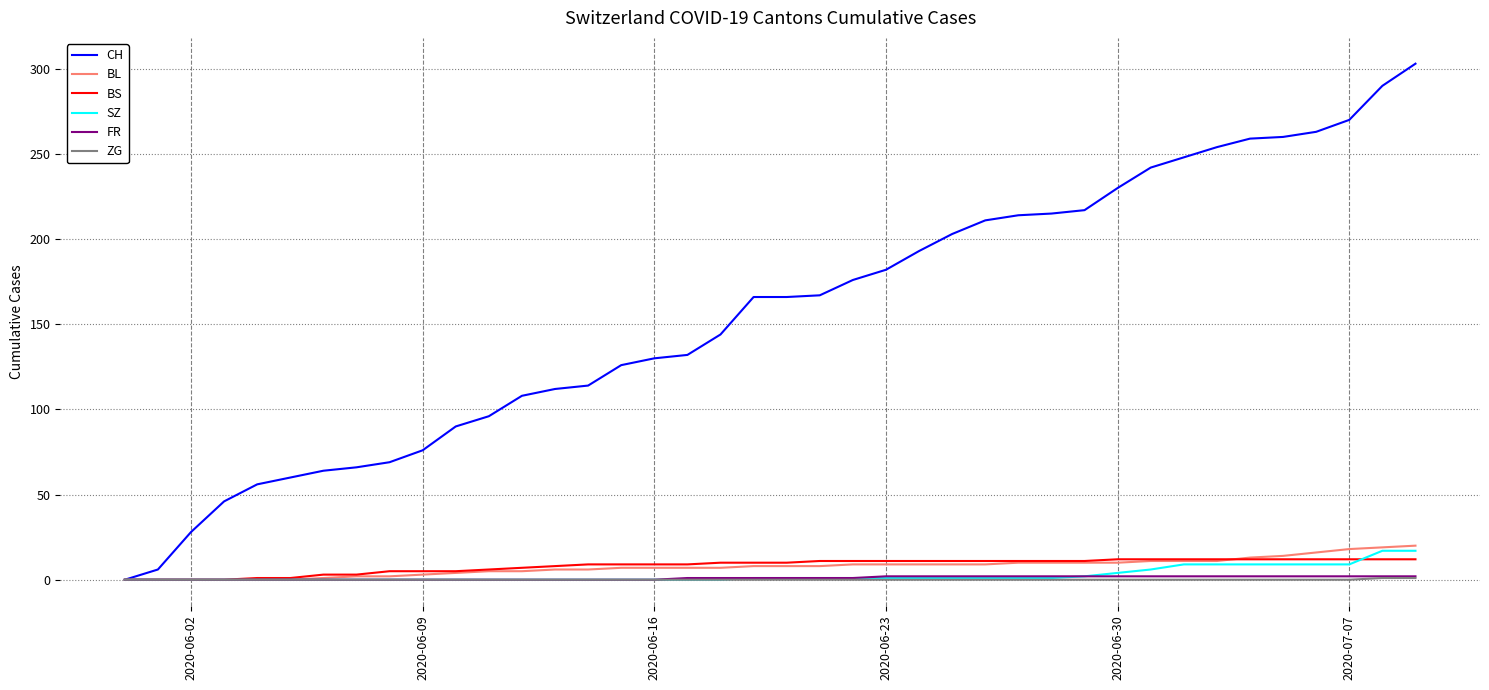

What is the greatest value displayed?

303